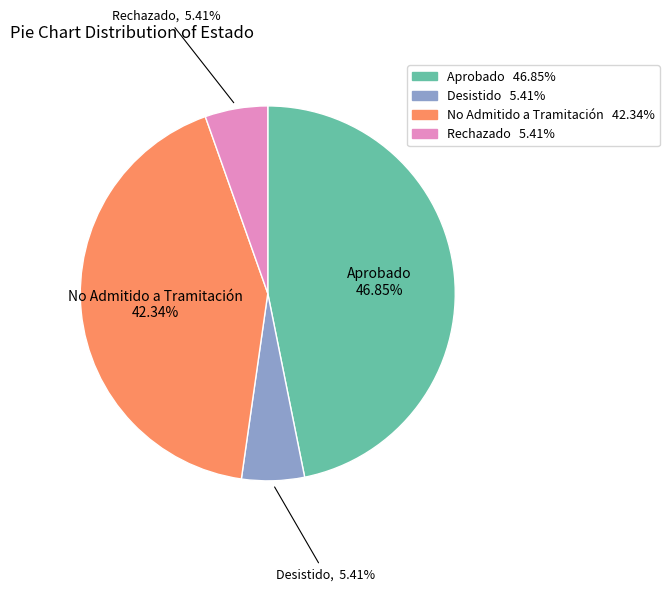

Is it true that No Admitido a Tramitación is 42% of the pie?

True